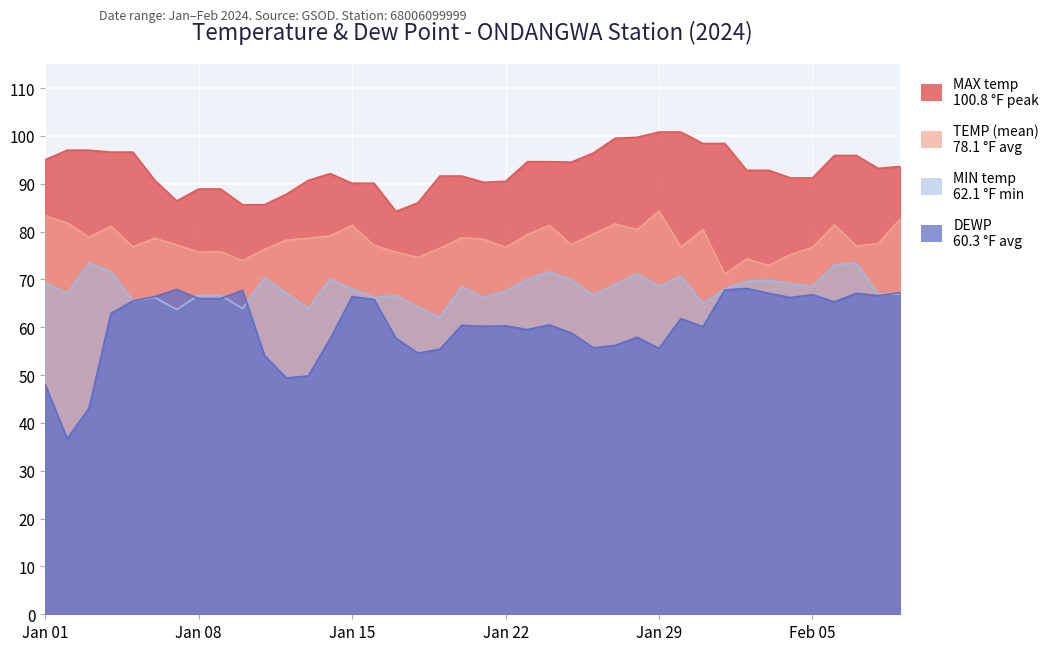

True or false: MAX has more than 1 interior local peaks.

False